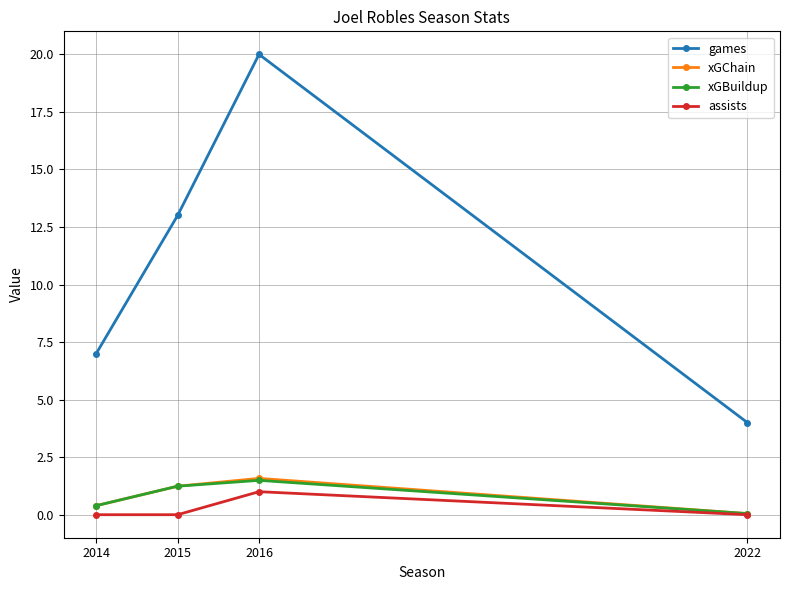

What is the highest value of the xGBuildup series?

1.5